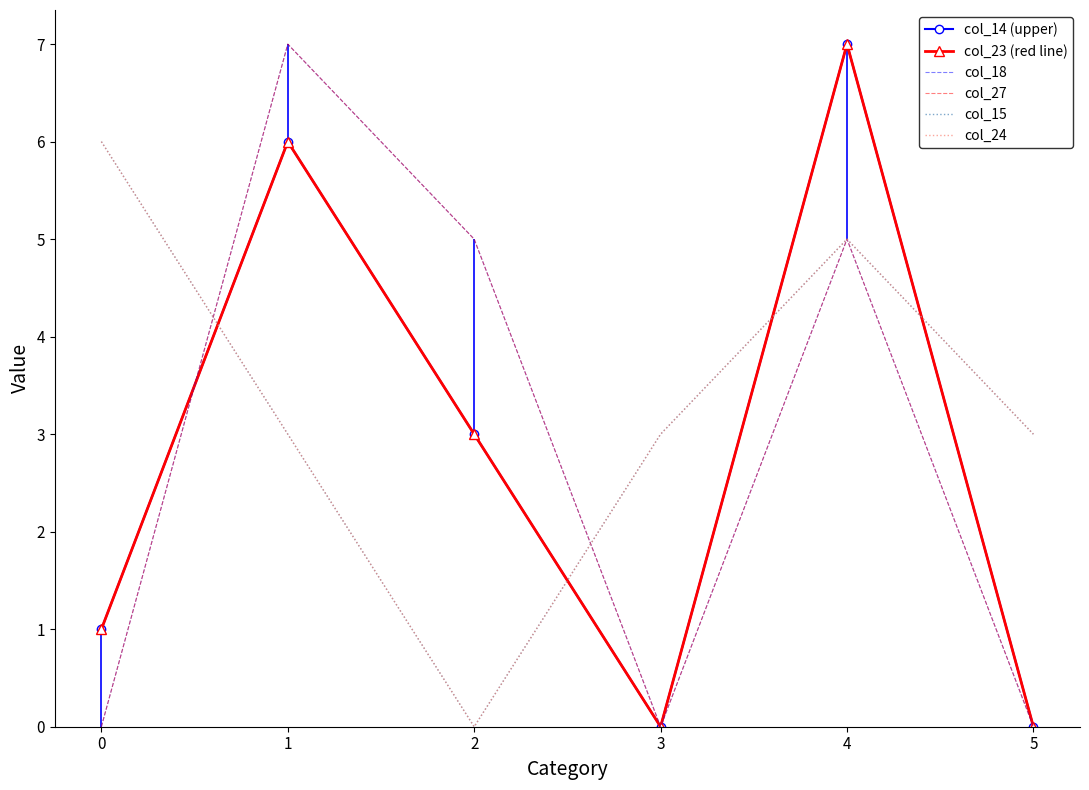

At which category is the sum across all series the highest?

4